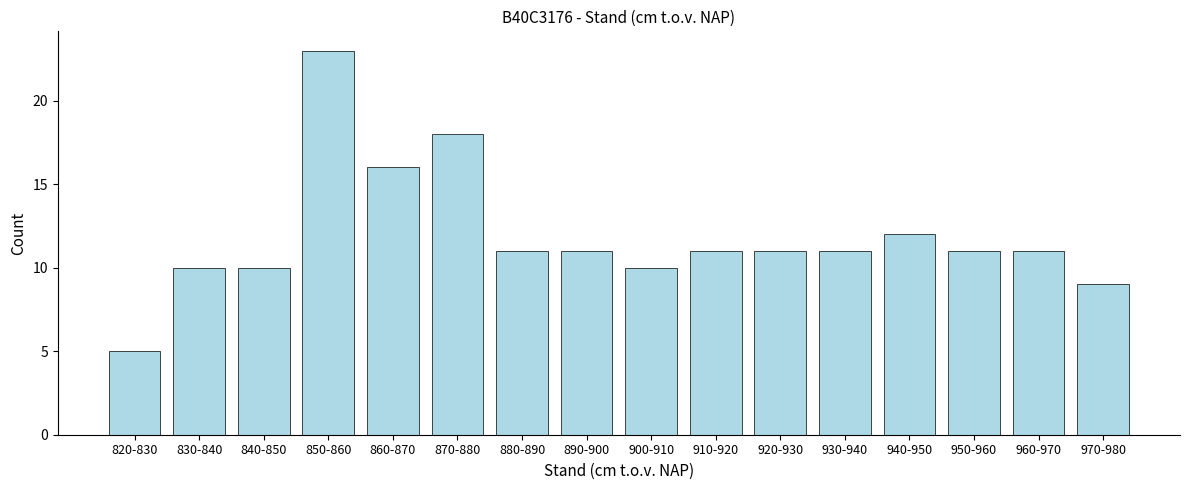

Reading right to left, extract all data points from this chart.

970-980=9	960-970=11	950-960=11	940-950=12	930-940=11	920-930=11	910-920=11	900-910=10	890-900=11	880-890=11	870-880=18	860-870=16	850-860=23	840-850=10	830-840=10	820-830=5